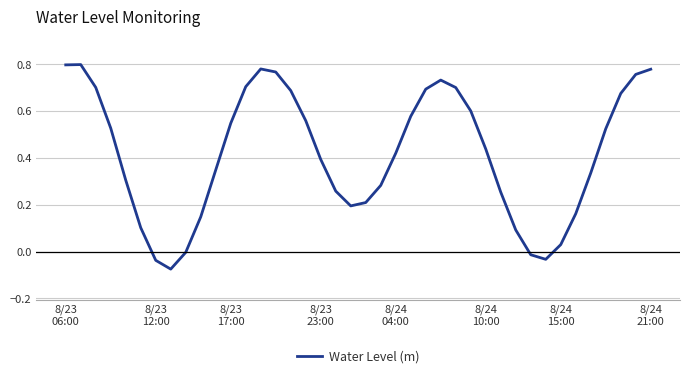

Count the number of data series in this chart.

1